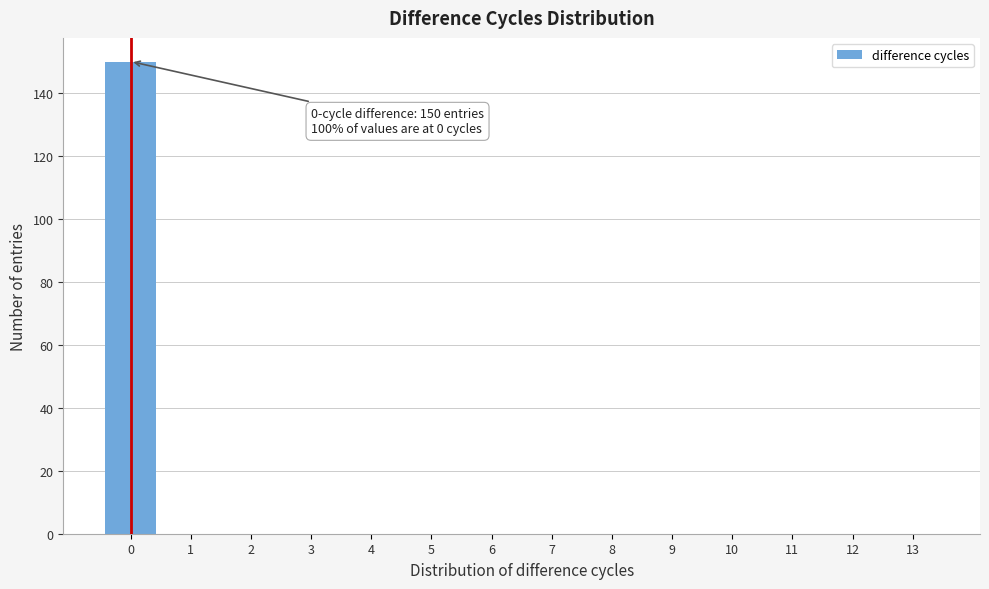

Over which range of the x-axis is the bar tallest?

-0.5 to 0.5